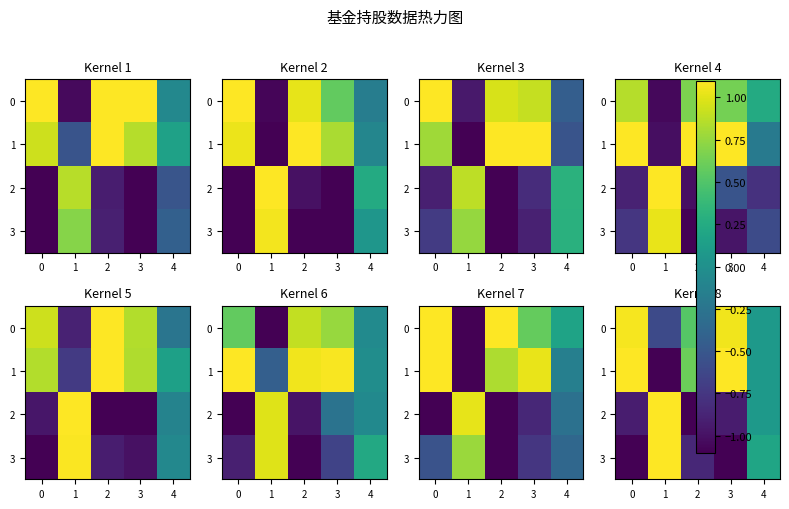

What value does the 1 series have at 2?

0.6